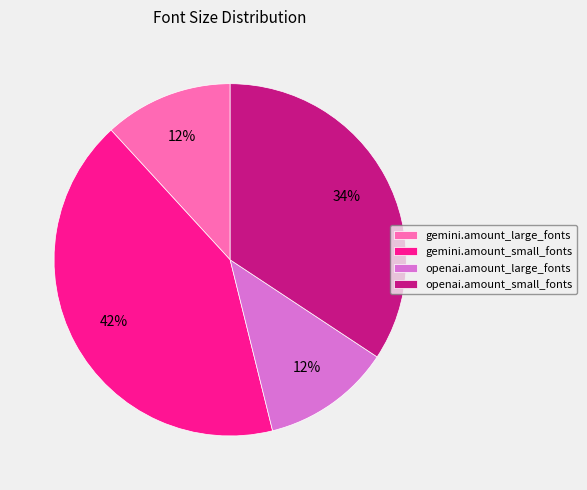

To the nearest percent, what is the difference between the openai.amount_large_fonts and gemini.amount_small_fonts slice percentages?

30%